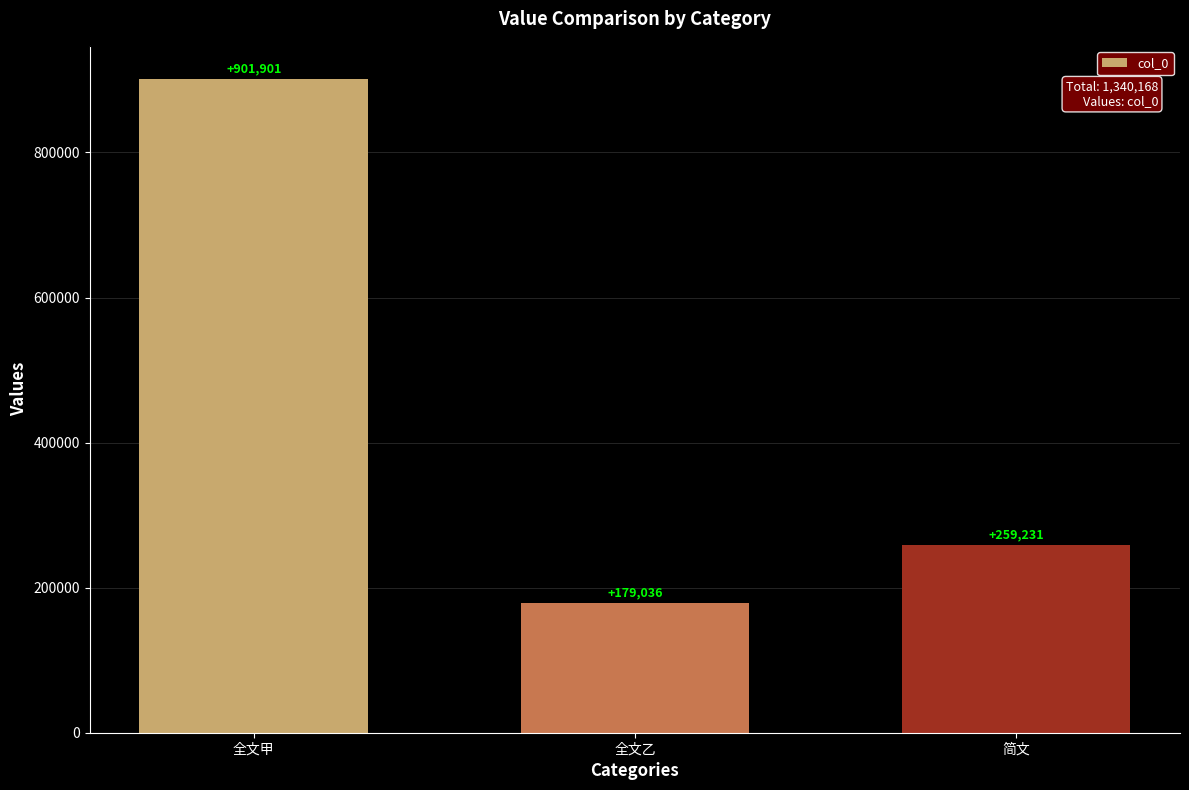

What is the label of the 1st bar from the right?

简文